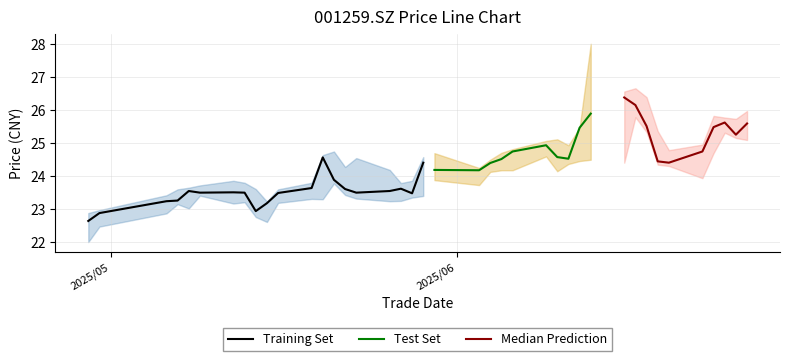

In close, how many points are lower than both neighbors (excluding endpoints)?

8